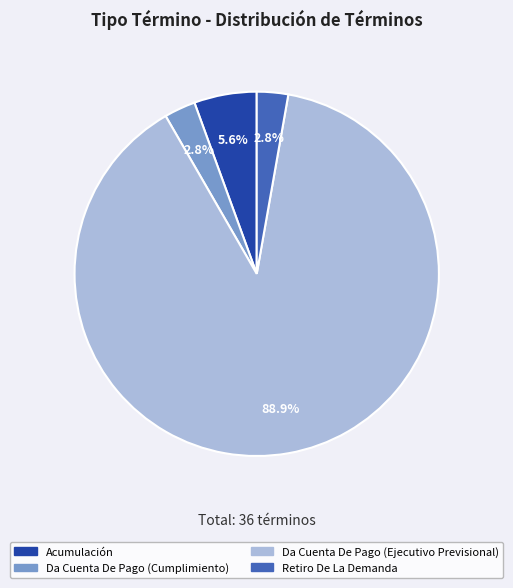

Count the number of slices in the pie.

4